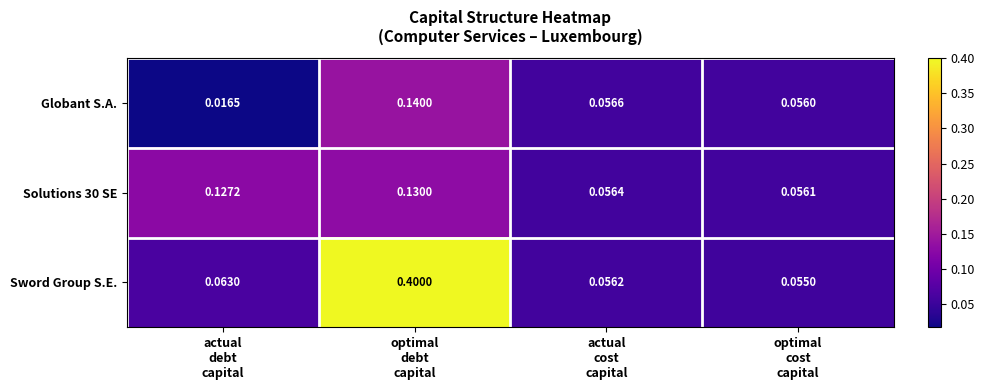

At how many categories does at least one series exceed 0?

4